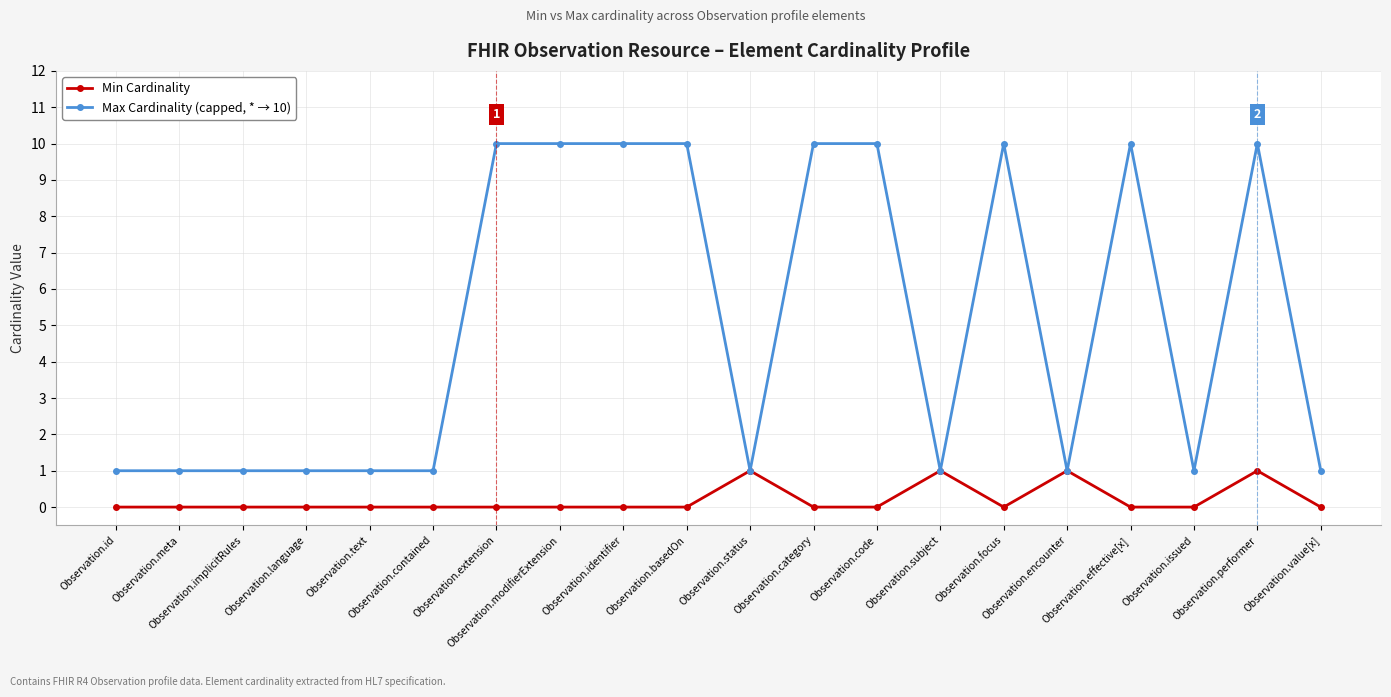

Is this an area chart (filled region under the line)?

No